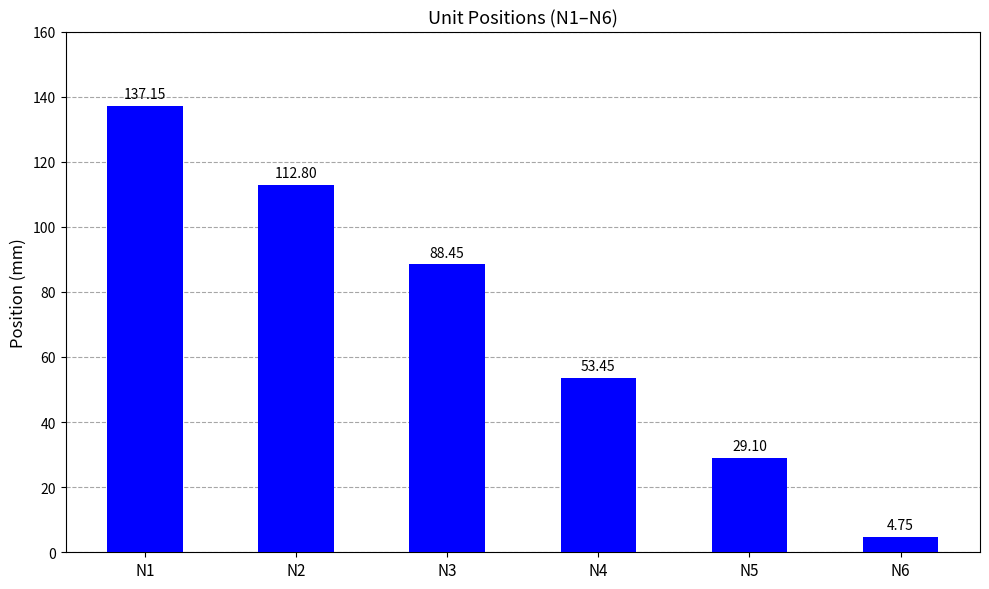

What is the sum of the values at N3 and N6?

93.2